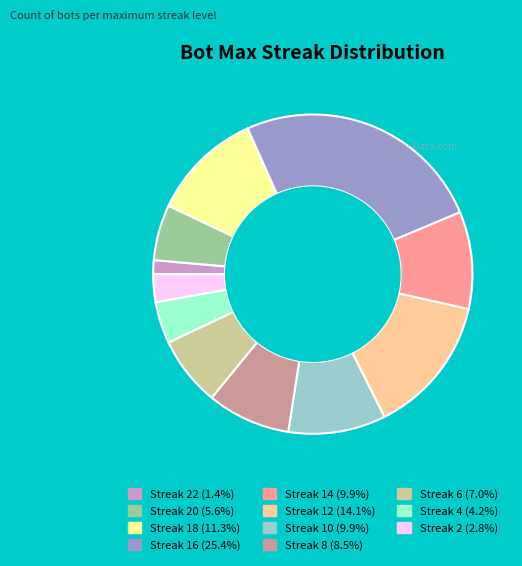

Does any single category account for the majority?

No